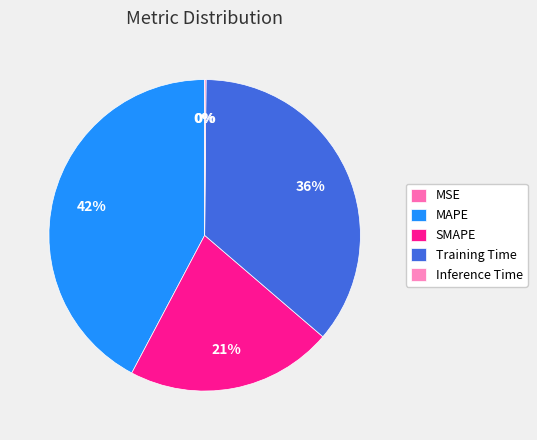

Which slice is the largest?

MAPE